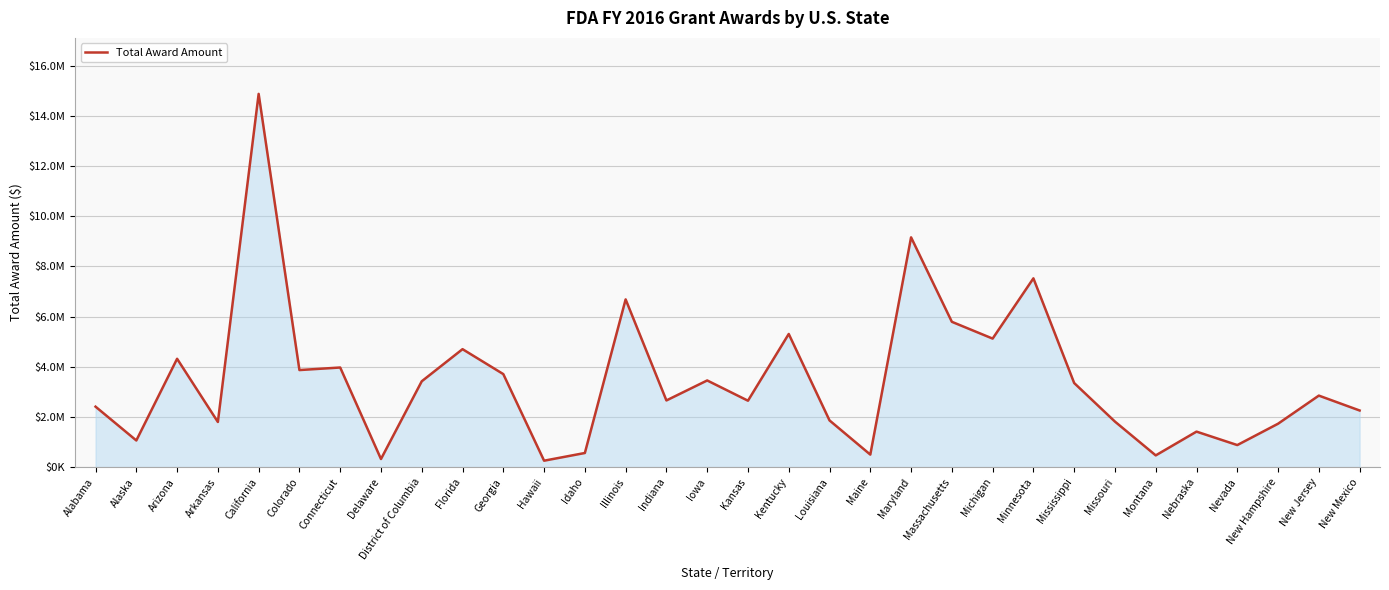

Approximately how many times larger is the value at Nebraska compared to Montana?

3.0